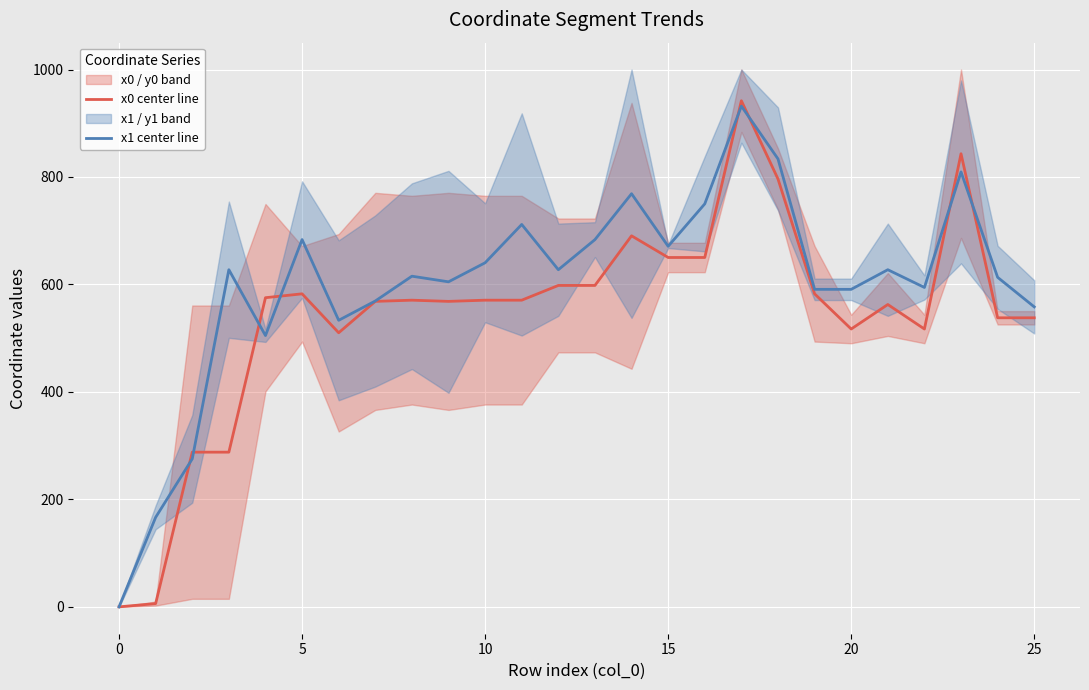

What is the difference between the highest and lowest values at 22?

77.4